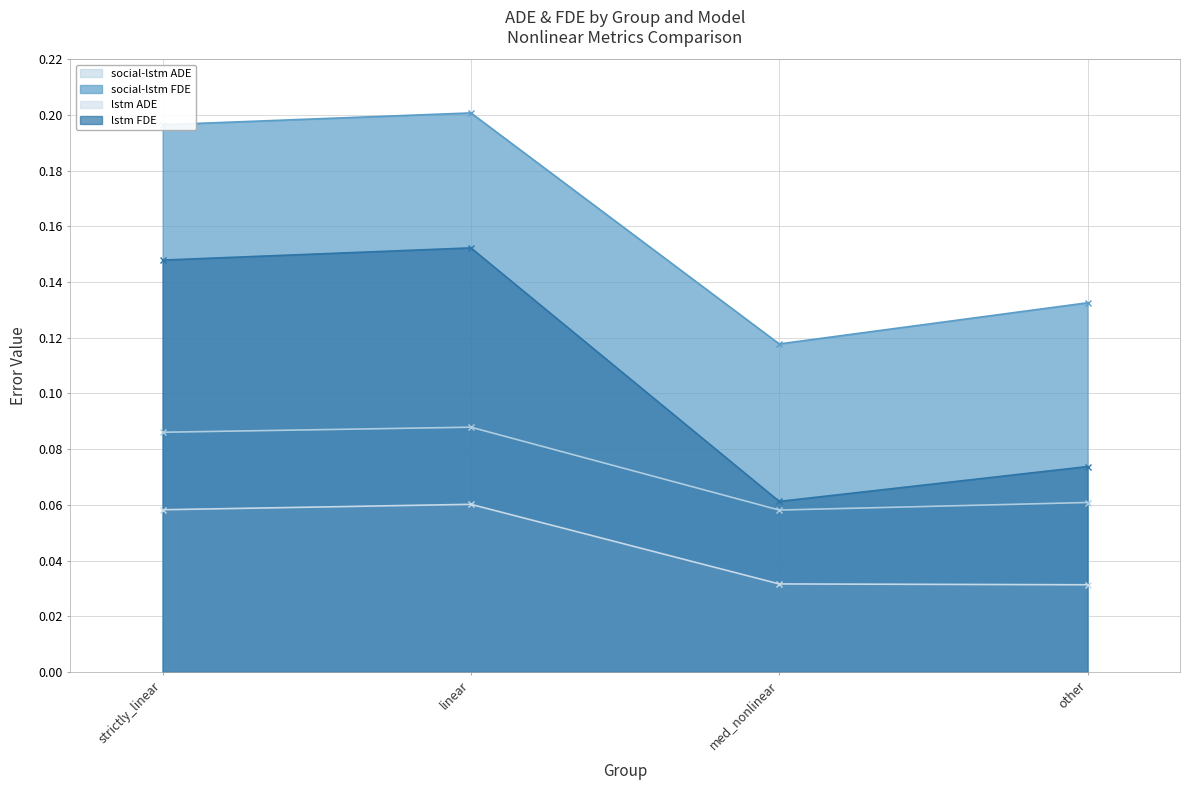

What are all the series names shown in the legend?

social-lstm ADE, social-lstm FDE, lstm ADE, lstm FDE